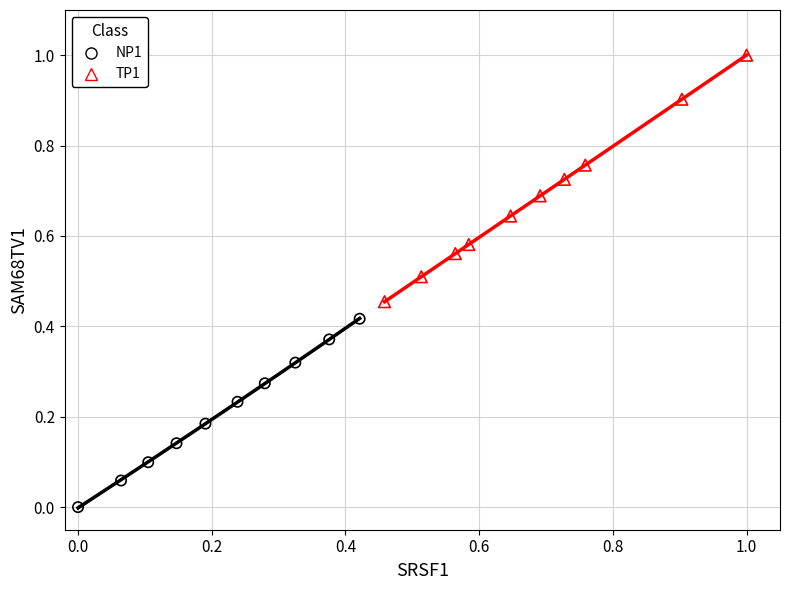

Which series reaches the maximum Y coordinate?

TP1